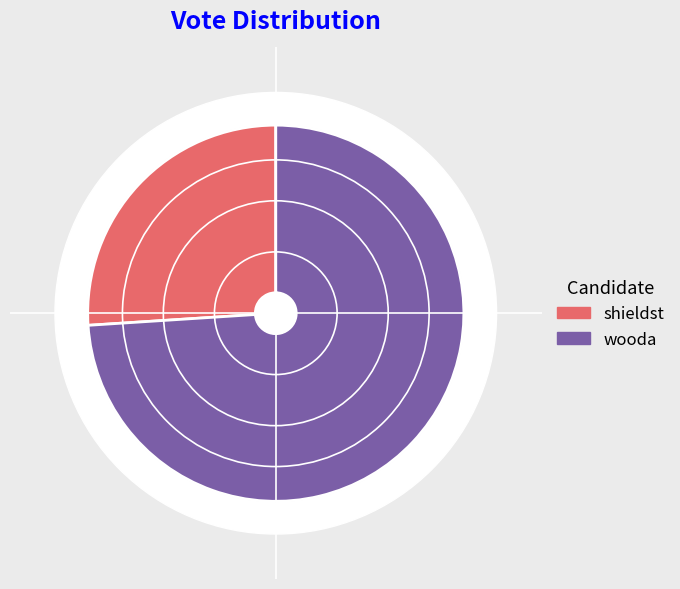

To the nearest percent, what is the average slice percentage?

50%